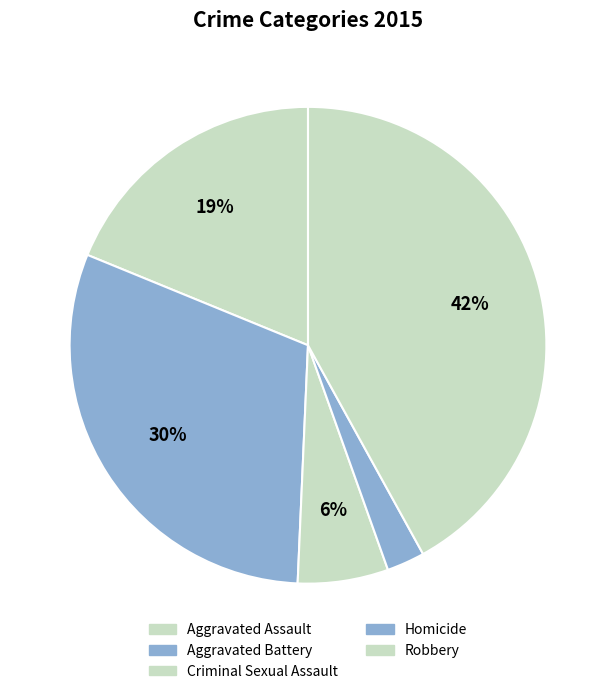

What is the ratio of the value at Aggravated Assault to the value at Homicide?

7.3